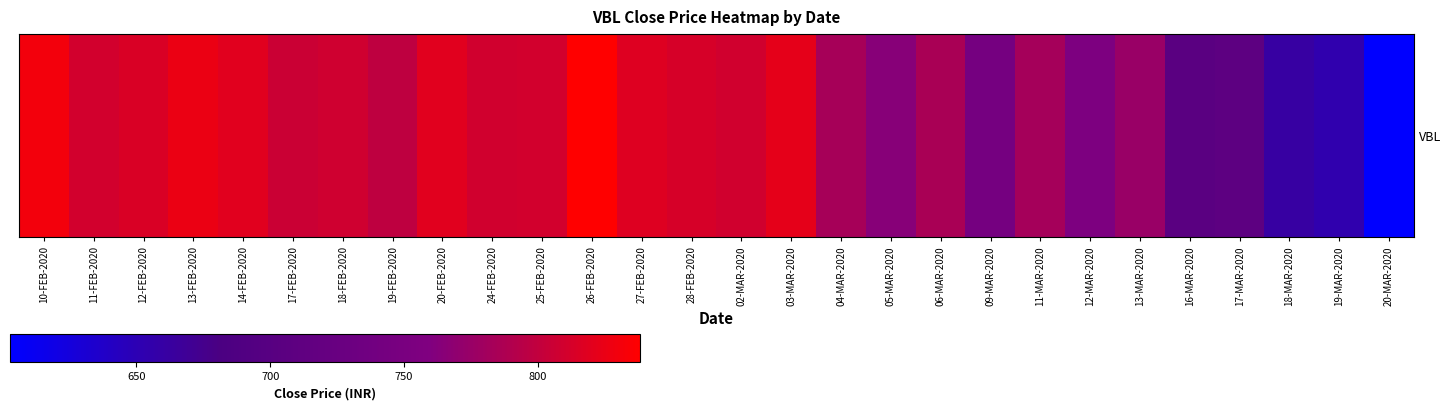

List the labels in order of value, largest first.

26-FEB-2020, 10-FEB-2020, 13-FEB-2020, 03-MAR-2020, 14-FEB-2020, 20-FEB-2020, 27-FEB-2020, 12-FEB-2020, 28-FEB-2020, 25-FEB-2020, 11-FEB-2020, 02-MAR-2020, 24-FEB-2020, 18-FEB-2020, 17-FEB-2020, 19-FEB-2020, 06-MAR-2020, 04-MAR-2020, 11-MAR-2020, 13-MAR-2020, 05-MAR-2020, 12-MAR-2020, 09-MAR-2020, 17-MAR-2020, 16-MAR-2020, 18-MAR-2020, 19-MAR-2020, 20-MAR-2020